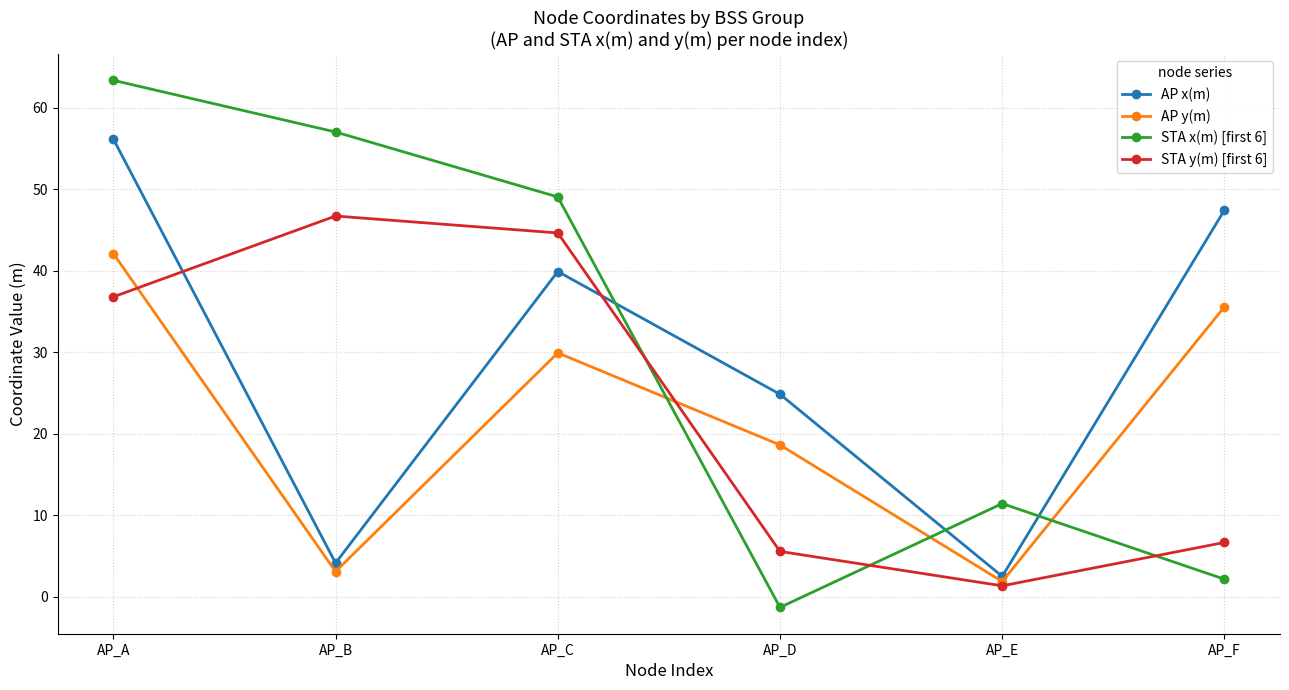

Reading right to left, list all the values displayed in this chart.

AP x(m): AP_F=47.5	AP_E=2.5	AP_D=24.9	AP_C=39.9	AP_B=4.2	AP_A=56.2
AP y(m): AP_F=35.6	AP_E=1.9	AP_D=18.6	AP_C=29.9	AP_B=3.1	AP_A=42.1
STA x(m) [first 6]: AP_F=2.2	AP_E=11.5	AP_D=-1.3	AP_C=49.1	AP_B=57.0	AP_A=63.4
STA y(m) [first 6]: AP_F=6.7	AP_E=1.4	AP_D=5.6	AP_C=44.7	AP_B=46.7	AP_A=36.8